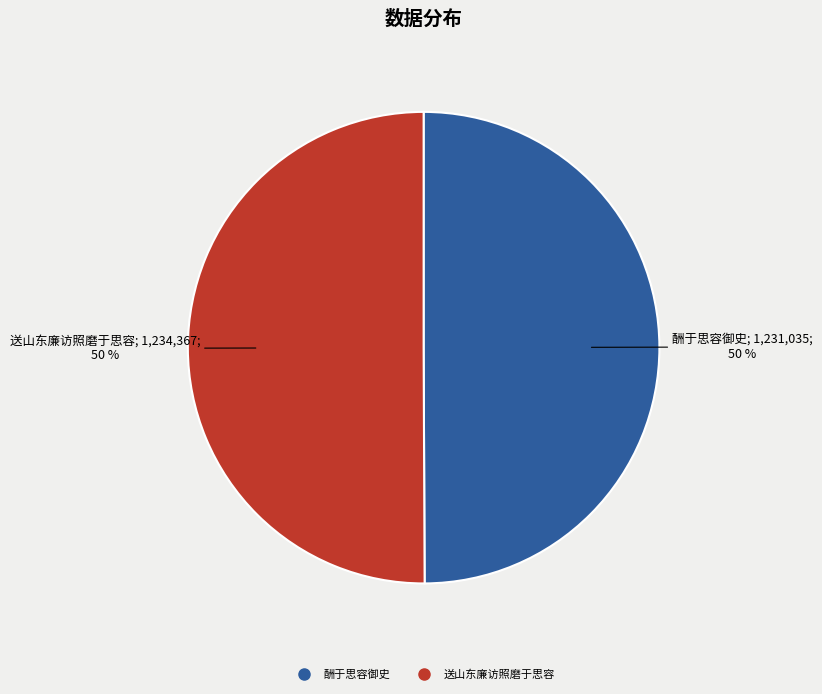

What percentage is the 酬于思容御史 slice, to the nearest percent?

50%